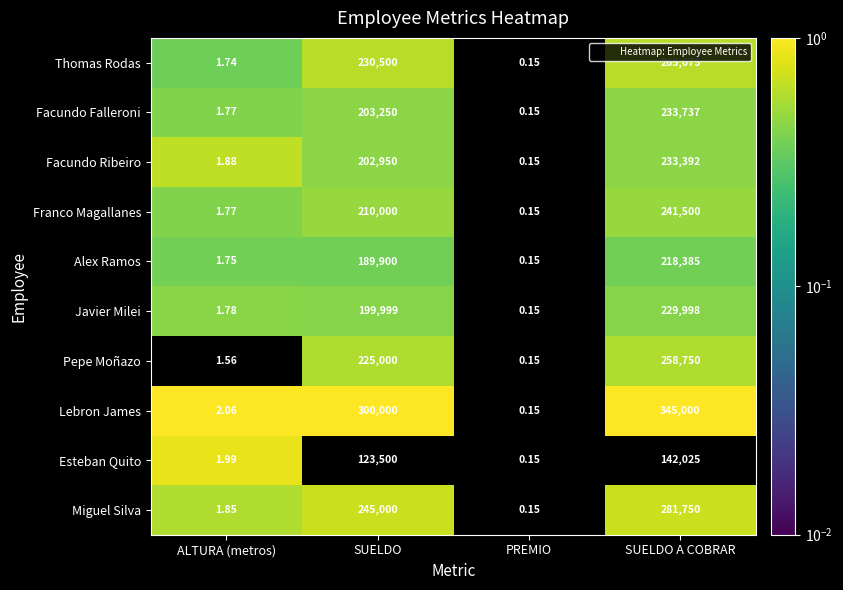

Which series changed the most between ALTURA (metros) and SUELDO A COBRAR?

Lebron James